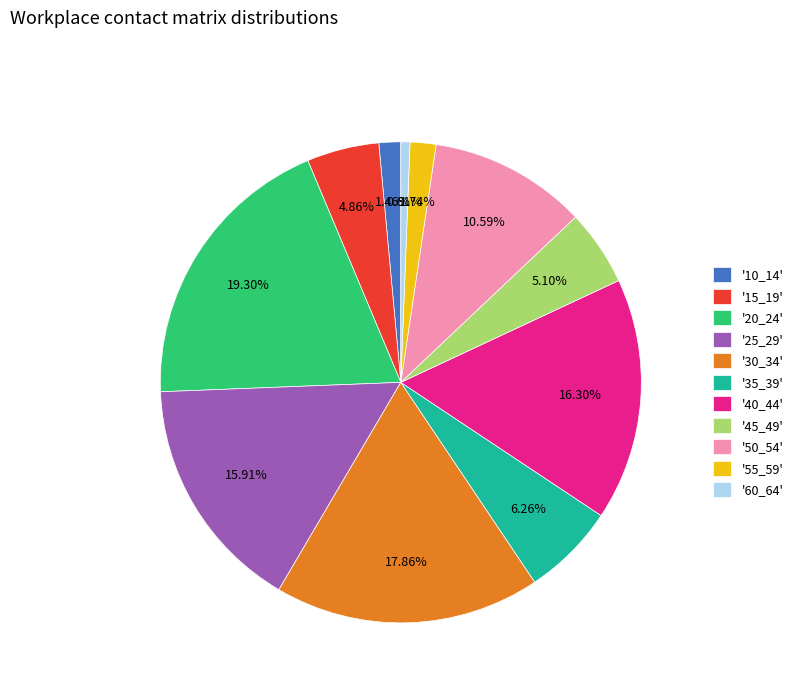

Do '15_19' and '35_39' together represent more than half of the pie?

No